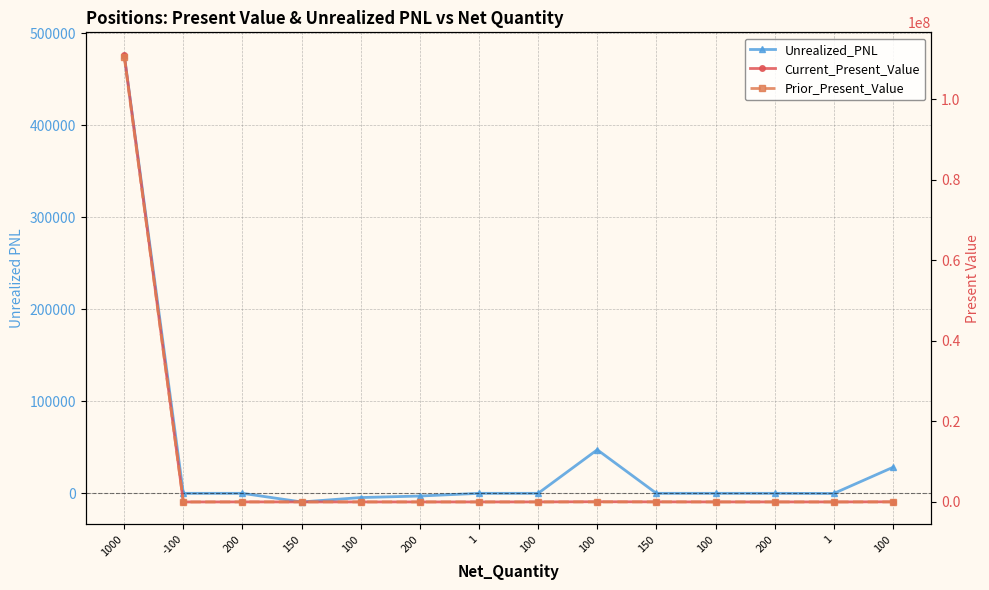

True or false: Prior_Present_Value has more than 2 interior local peaks.

True